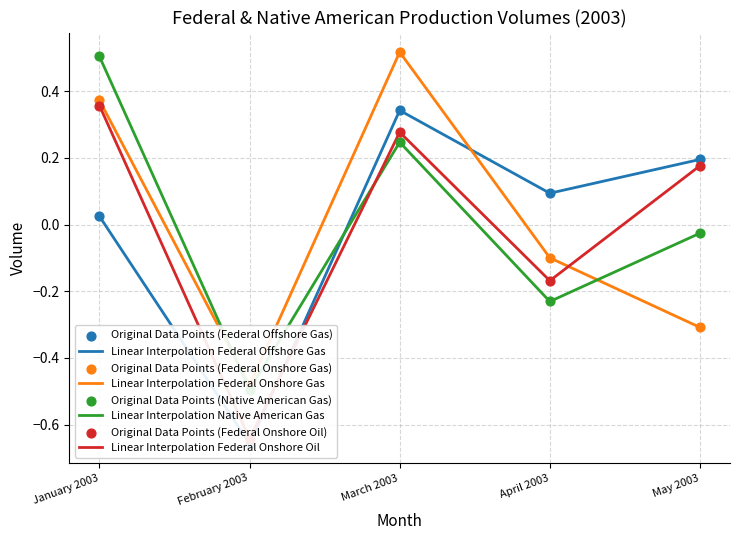

Is the value of Federal Onshore Gas (mcf) at February 2003 greater than the value of Native American Gas (mcf) at January 2003?

No